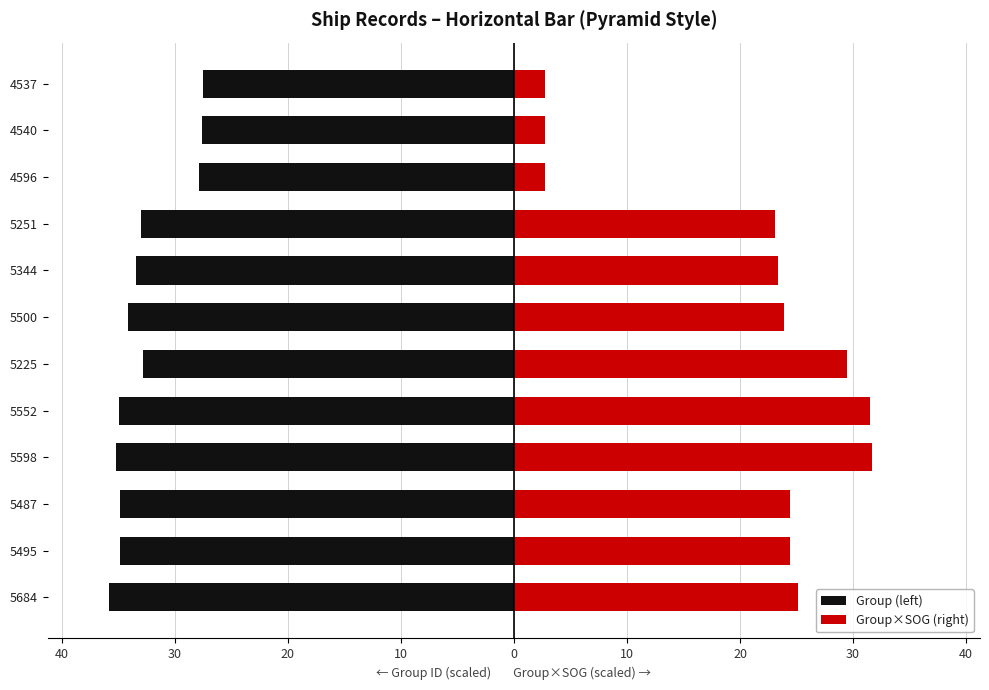

Reading left to right, list all the values displayed in this chart.

Group (left): -35.9	-34.8	-34.9	-35.2	-35.0	-32.8	-34.1	-33.4	-33.0	-27.9	-27.6	-27.5
Group×SOG (right): 25.1	24.4	24.4	31.7	31.5	29.5	23.9	23.4	23.1	2.8	2.8	2.8